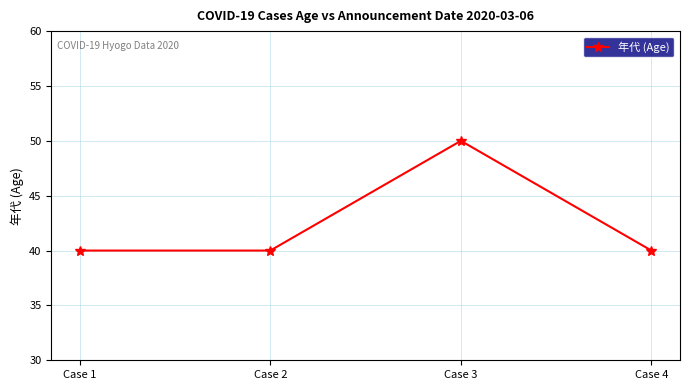

True or false: the data shows 14 at Case 2.

False